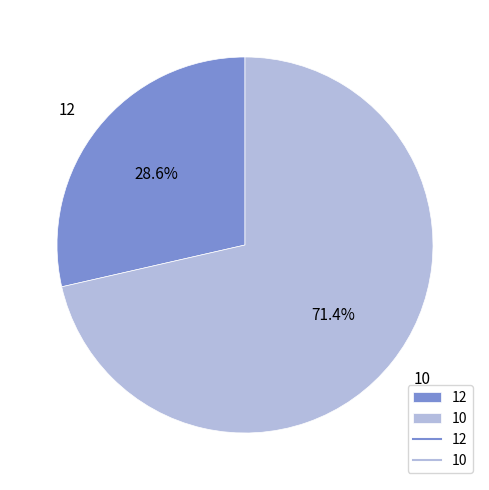

Is it true that 10 is 81% of the pie?

False